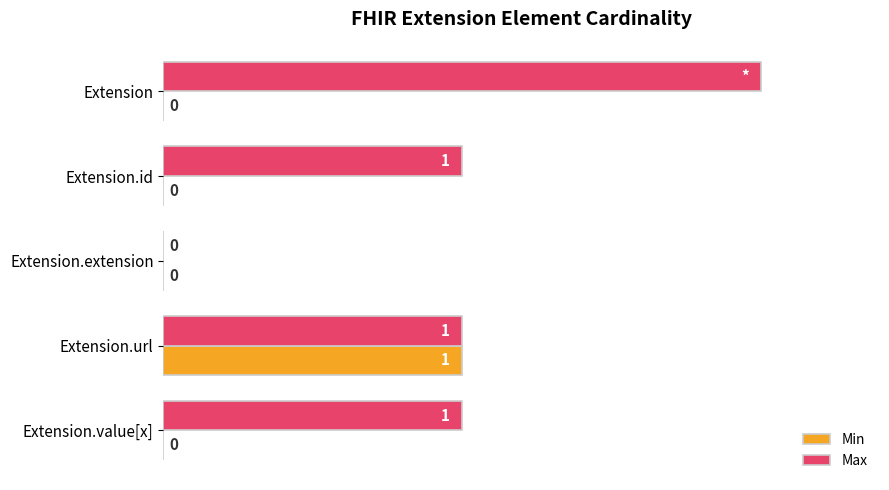

Between Extension and Extension.id, which series saw the biggest shift?

Max